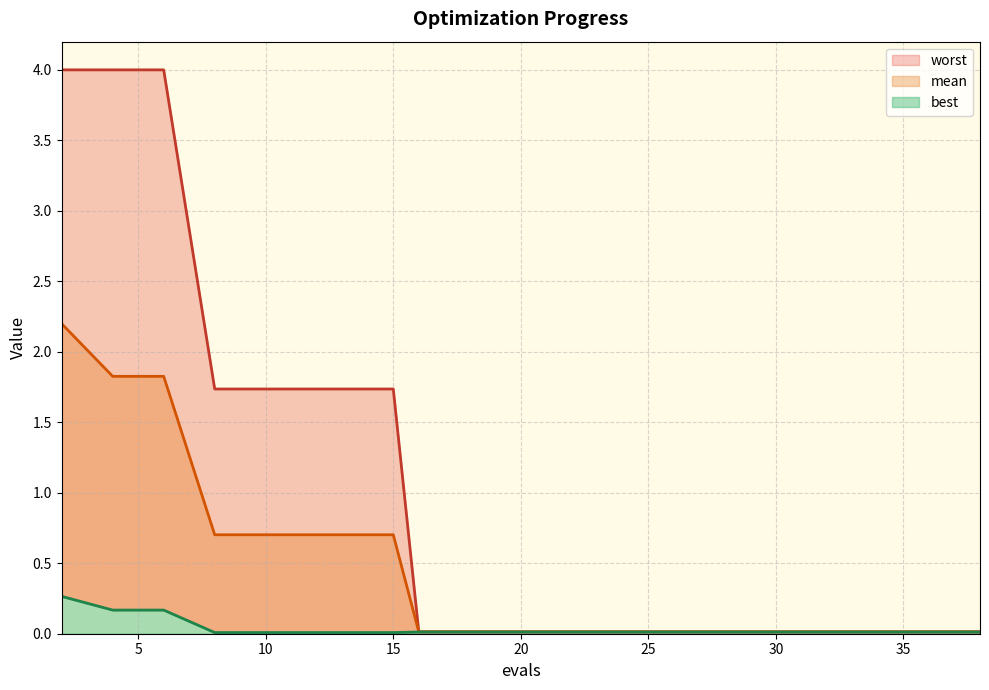

Reading left to right, what are all the values shown in this chart?

mean: 2=2.2	4=1.8	6=1.8	8=0.7	9=0.7	11=0.7	13=0.7	15=0.7	16=0.0	18=0.0	20=0.0	22=0.0	24=0.0	26=0.0	28=0.0	30=0.0	32=0.0	34=0.0	36=0.0	38=0.0
best: 2=0.3	4=0.2	6=0.2	8=0.0	9=0.0	11=0.0	13=0.0	15=0.0	16=0.0	18=0.0	20=0.0	22=0.0	24=0.0	26=0.0	28=0.0	30=0.0	32=0.0	34=0.0	36=0.0	38=0.0
worst: 2=4.0	4=4.0	6=4.0	8=1.7	9=1.7	11=1.7	13=1.7	15=1.7	16=0.0	18=0.0	20=0.0	22=0.0	24=0.0	26=0.0	28=0.0	30=0.0	32=0.0	34=0.0	36=0.0	38=0.0